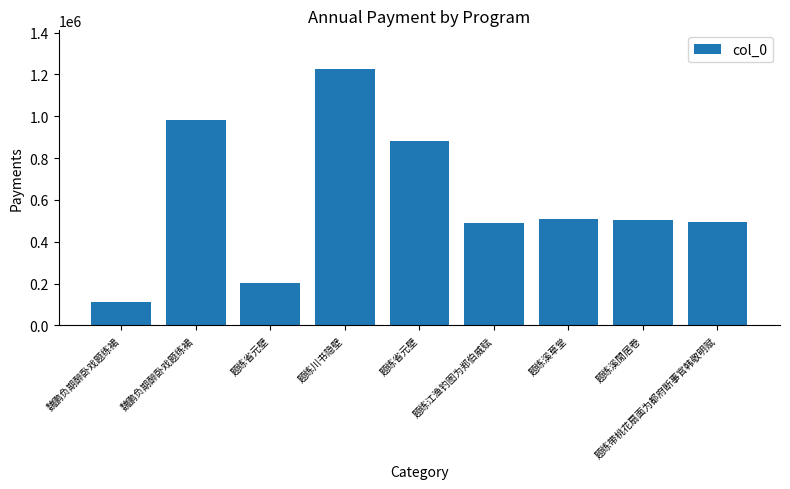

Reading left to right, extract all data points from this chart.

魏鹏负期醉卧戏题练裙=110874	魏鹏负期醉卧戏题练裙=984325	题练省元壁=203665	题练川书隐壁=1226921	题练省元壁=881397	题练江渔钓图为郑伯威赋=491249	题练溪草堂=507184	题练溪閒居卷=506058	题练带桃花扇面为都府断事官韩敬明赋=493507